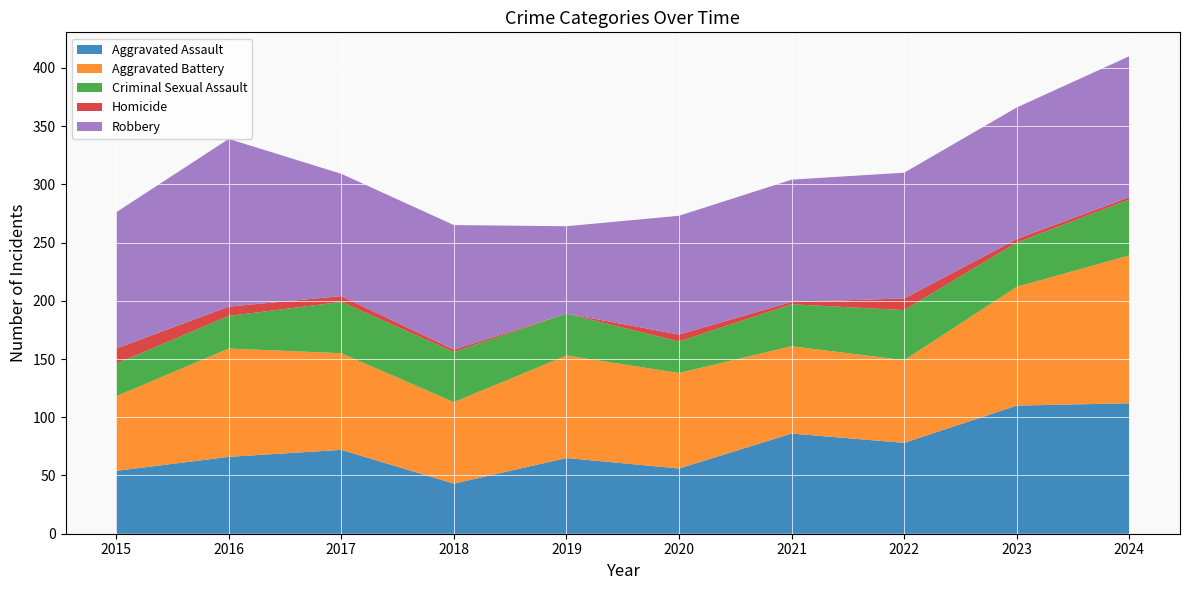

Reading left to right, list all the values displayed in this chart.

Aggravated Assault: 54	66	72	43	65	56	86	78	110	112
Aggravated Battery: 64	93	83	70	88	82	75	71	102	127
Criminal Sexual Assault: 28	28	44	43	36	27	36	43	38	48
Homicide: 13	8	5	2	0	6	2	10	3	2
Robbery: 117	144	105	107	75	102	105	108	113	121